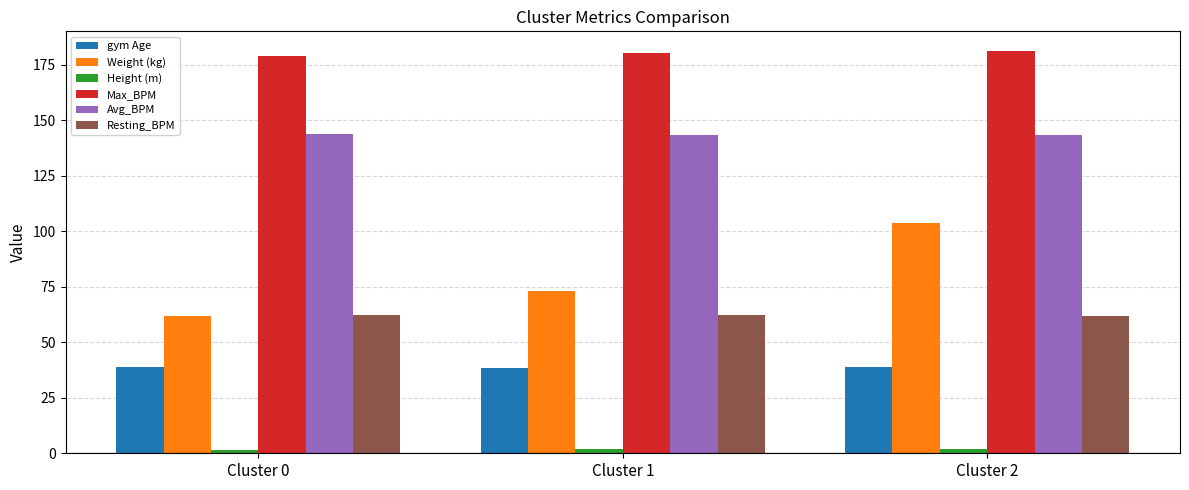

At which label does Weight (kg) reach its peak?

Cluster 2